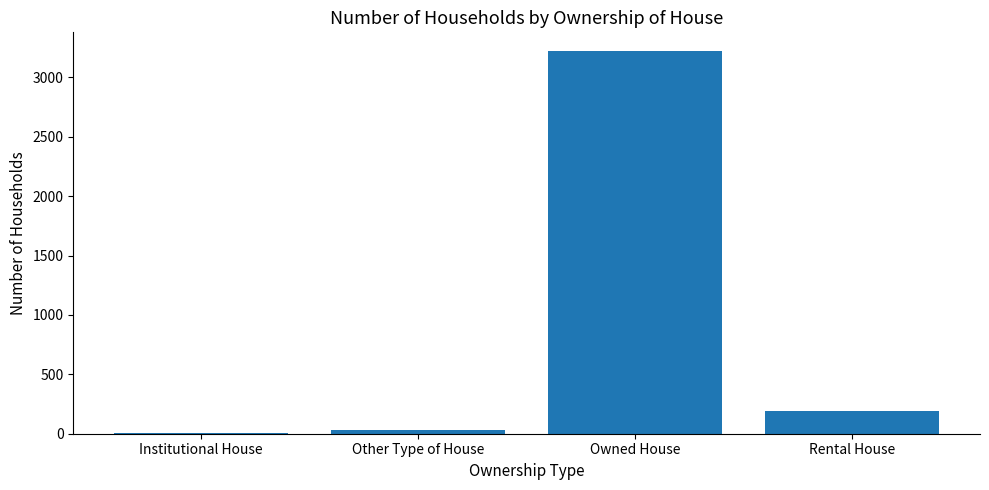

What is the change in value from Owned House to Rental House?

-3024